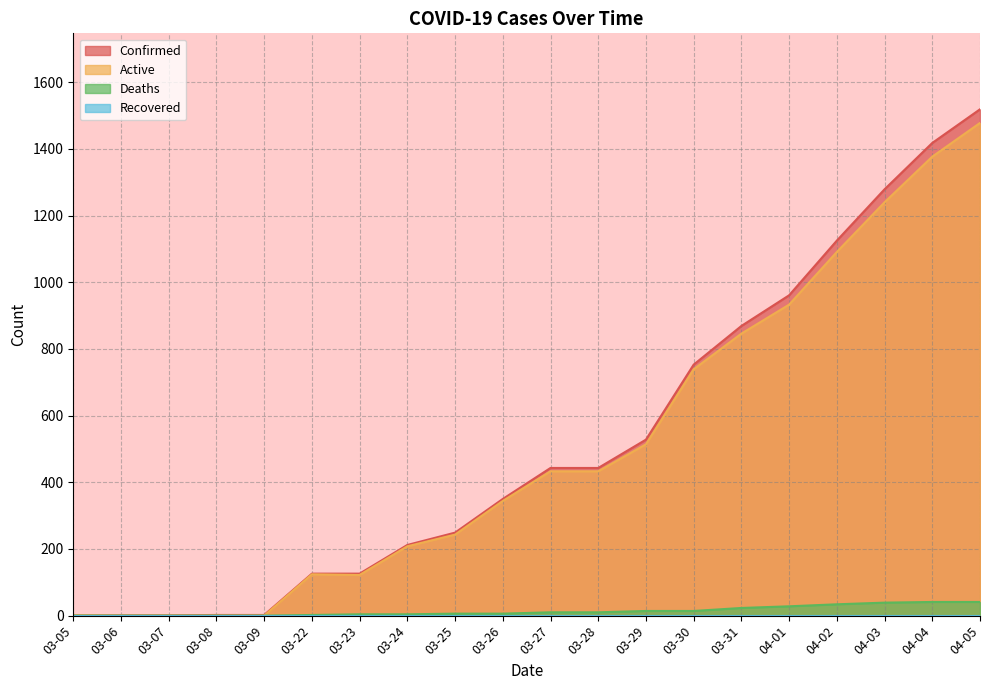

What is the label of the 19th point from the right?

03-06